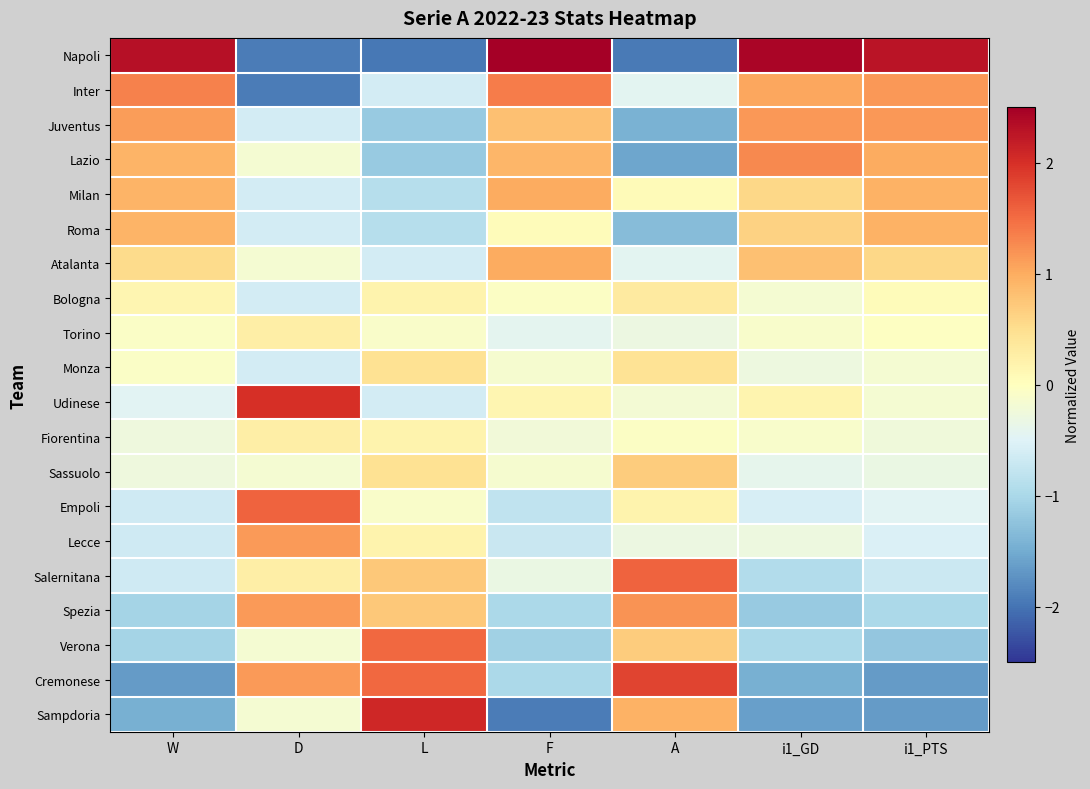

At which category is the sum across all series the highest?

i1_PTS